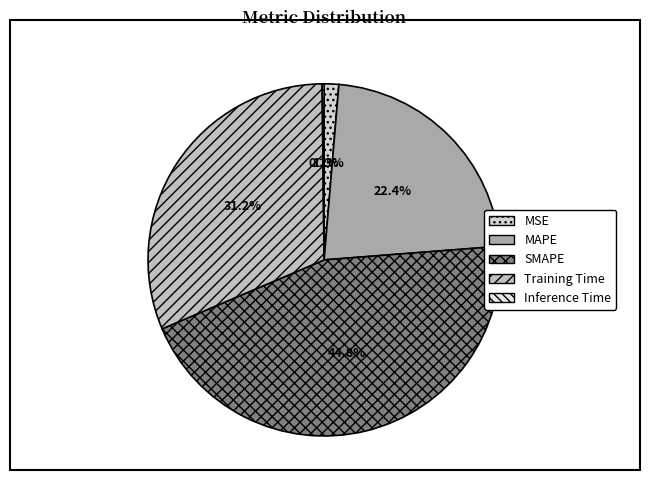

Which category has the smallest portion of the pie?

Inference Time